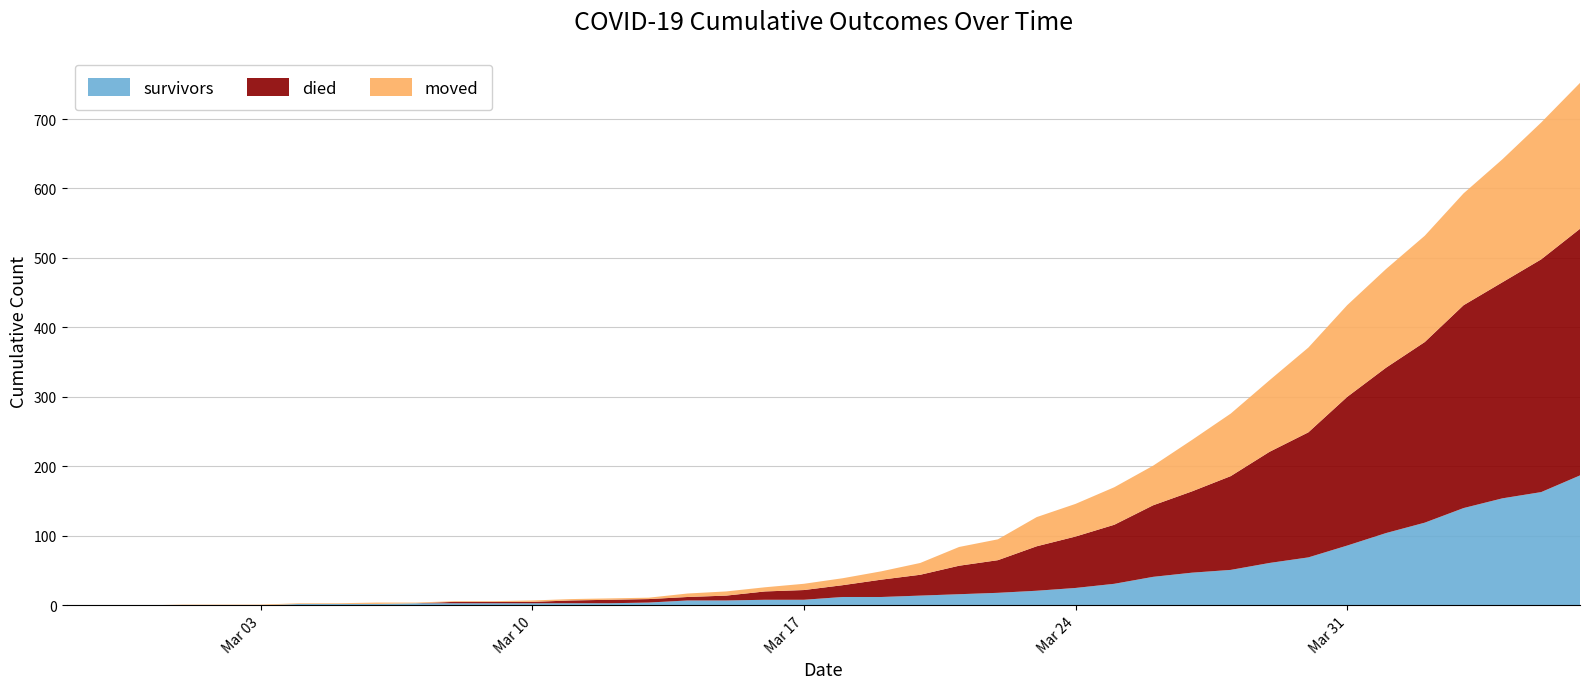

Reading left to right, list all the values displayed in this chart.

survivors: 0	0	0	0	0	0	2	2	2	3	3	3	3	3	3	4	7	7	8	8	12	12	14	16	18	21	25	31	41	47	51	61	69	86	104	119	140	154	163	187
died: 0	0	0	0	0	0	0	0	0	0	2	2	2	4	5	5	5	7	12	14	17	25	30	41	47	64	74	85	103	117	135	160	180	214	238	260	292	311	335	355
moved: 0	0	0	1	1	1	1	1	2	1	1	1	2	2	2	2	5	6	6	9	10	12	17	27	30	42	47	54	57	74	90	103	122	132	142	153	161	177	197	210